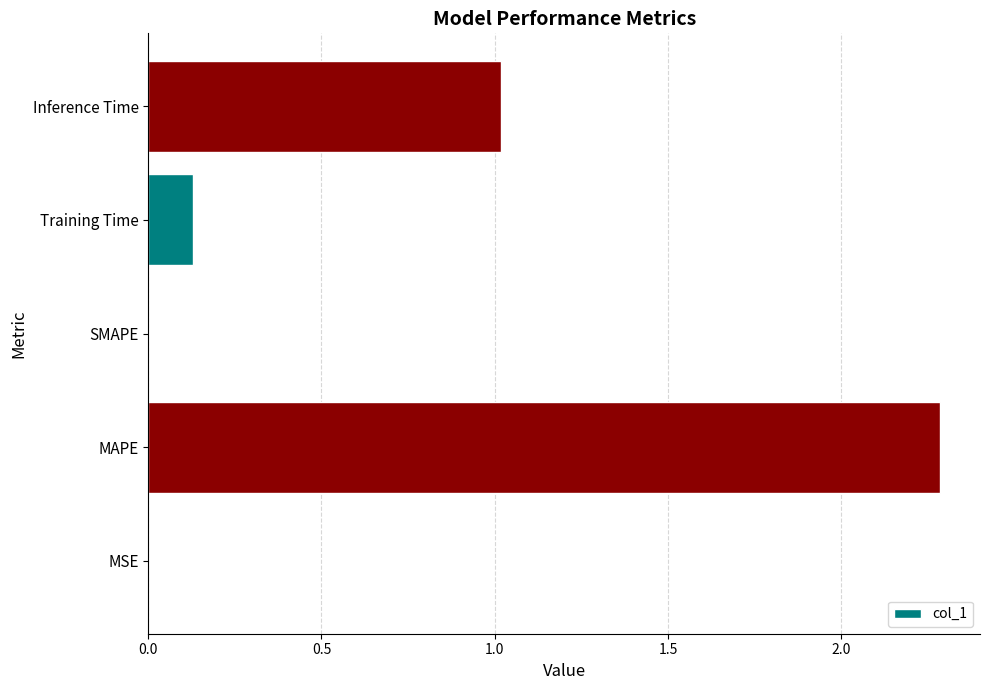

Is it true that the value at Inference Time is 1.5?

False